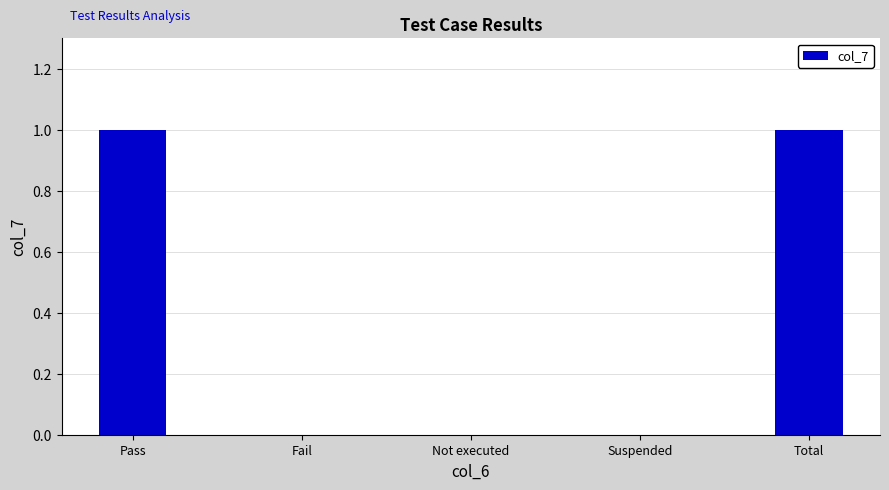

True or false: the data shows 0 at Fail.

True